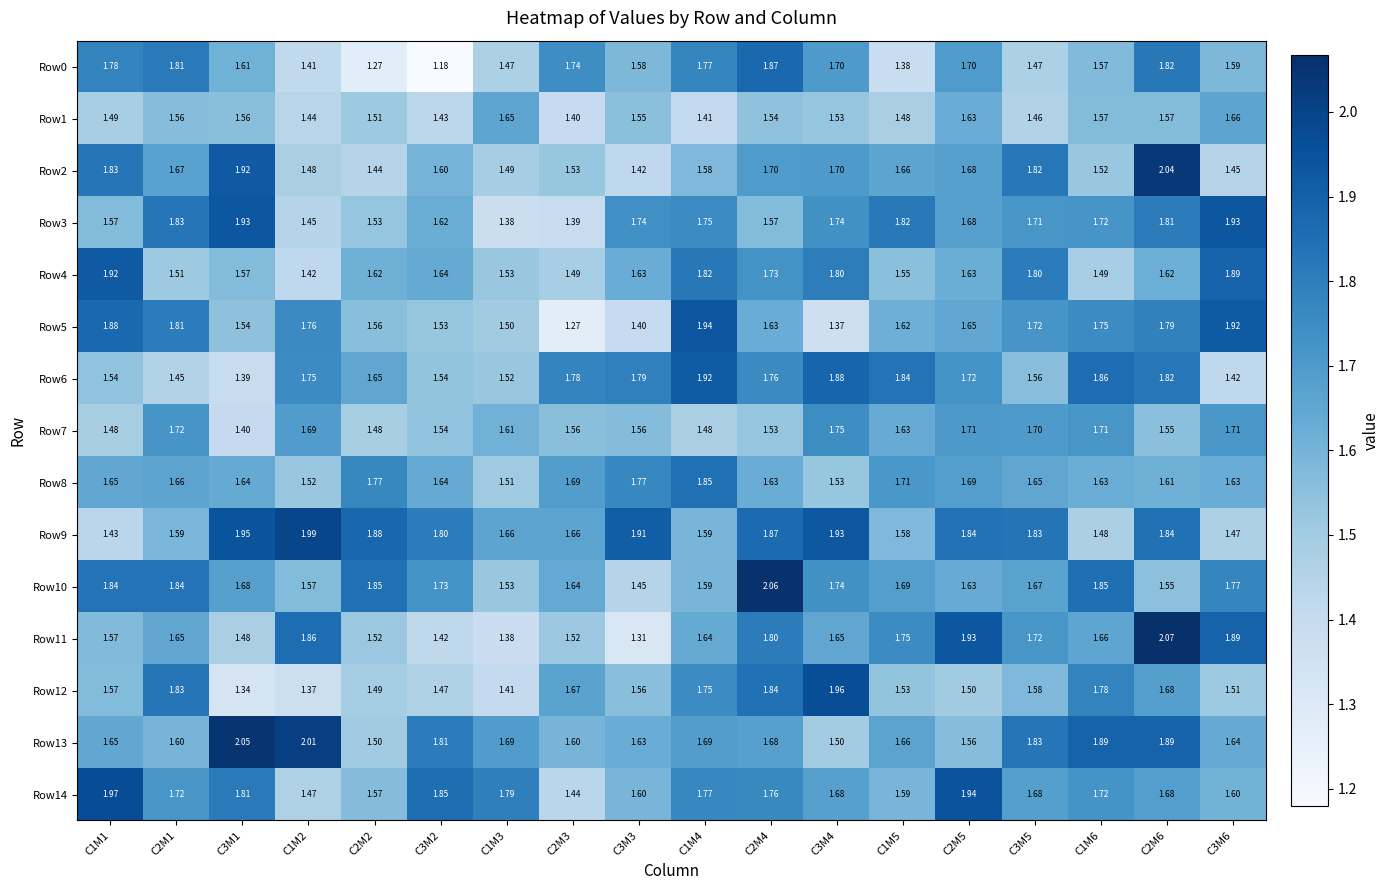

Is the value of Row10 at C3M3 greater than the value of Row14 at C1M2?

No